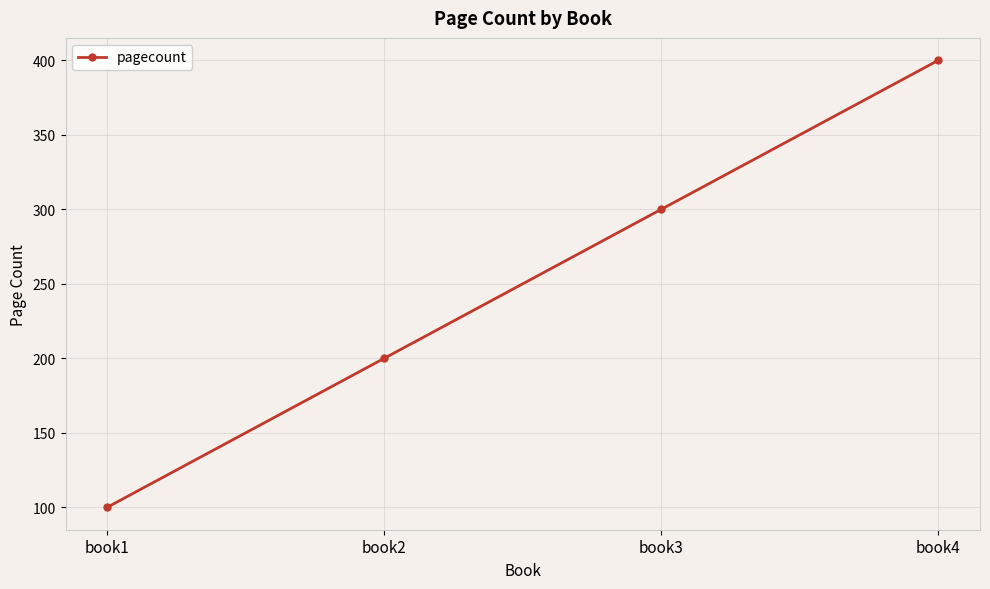

Does the chart have visible grid lines?

Yes